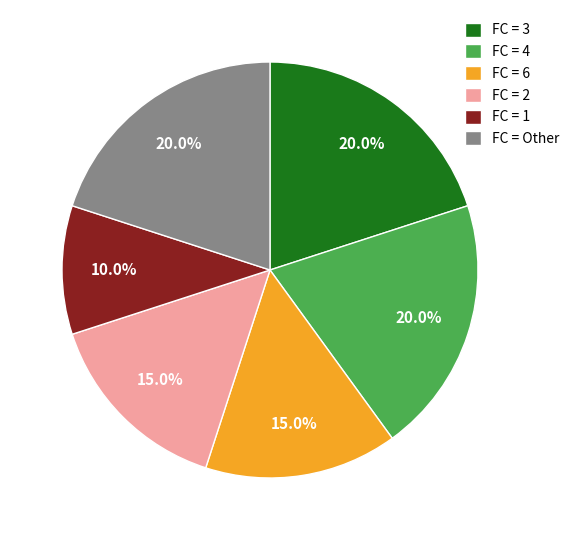

Does FC = Other account for over 50% of the chart?

No